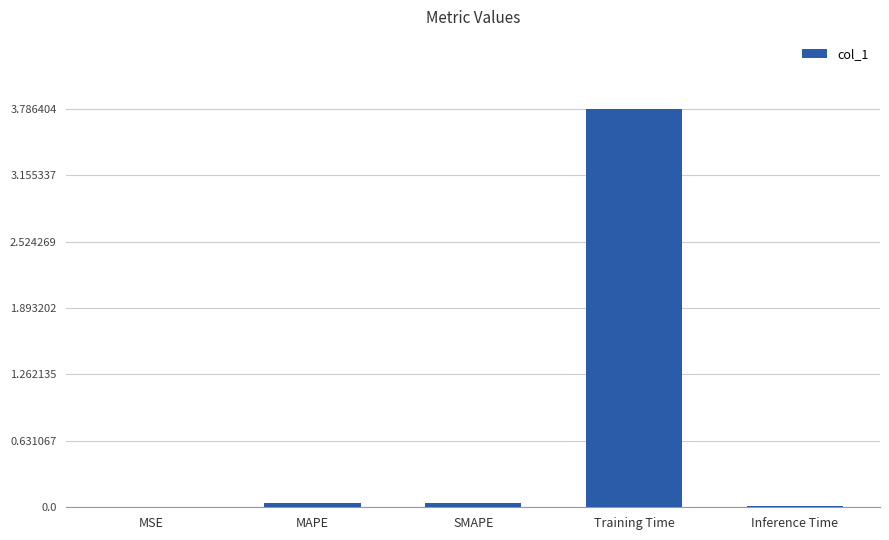

At which category does the chart reach its peak across all series?

Training Time